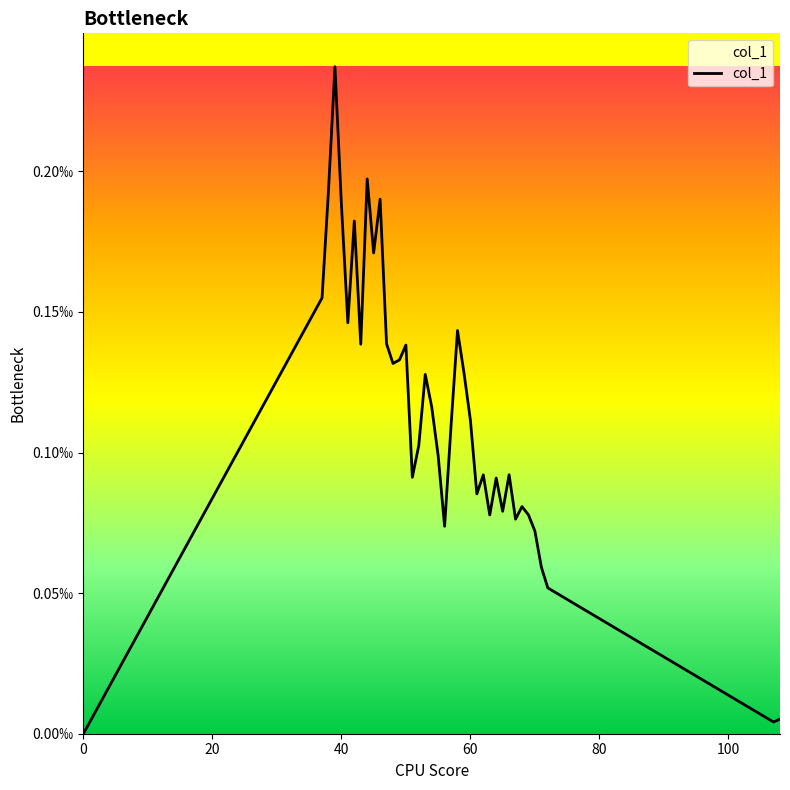

Is this an area chart (filled region under the line)?

Yes